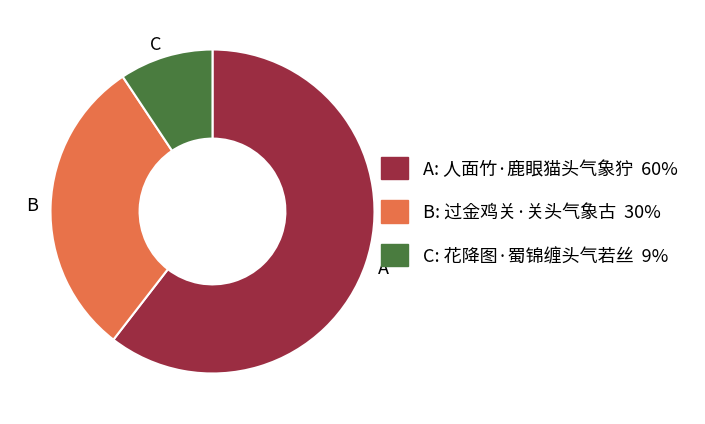

Combined, do C and A account for over 50%?

Yes